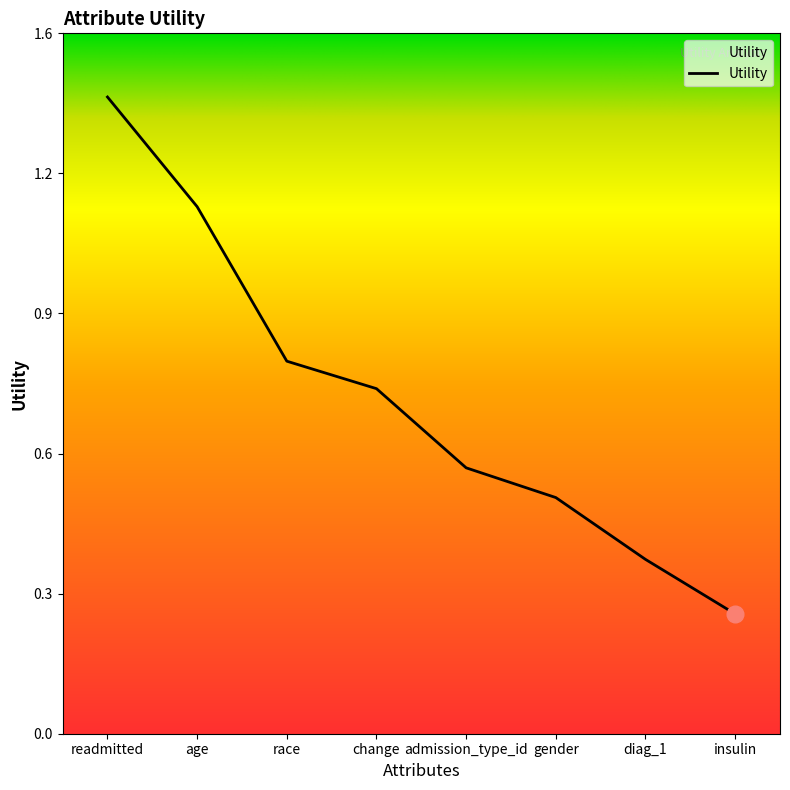

Is it true that the value at diag_1 is 0.6?

False